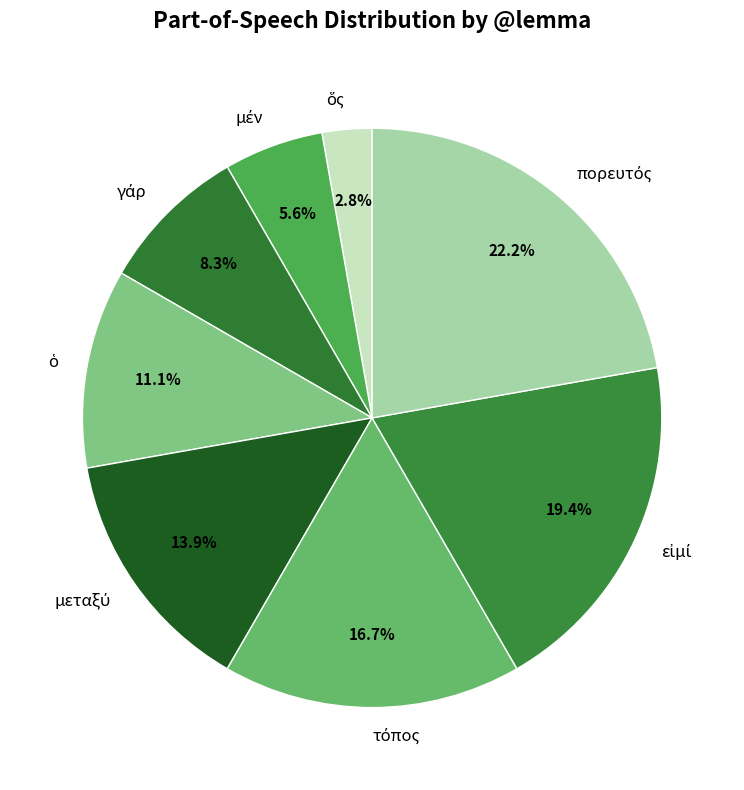

Does any single category account for the majority?

No